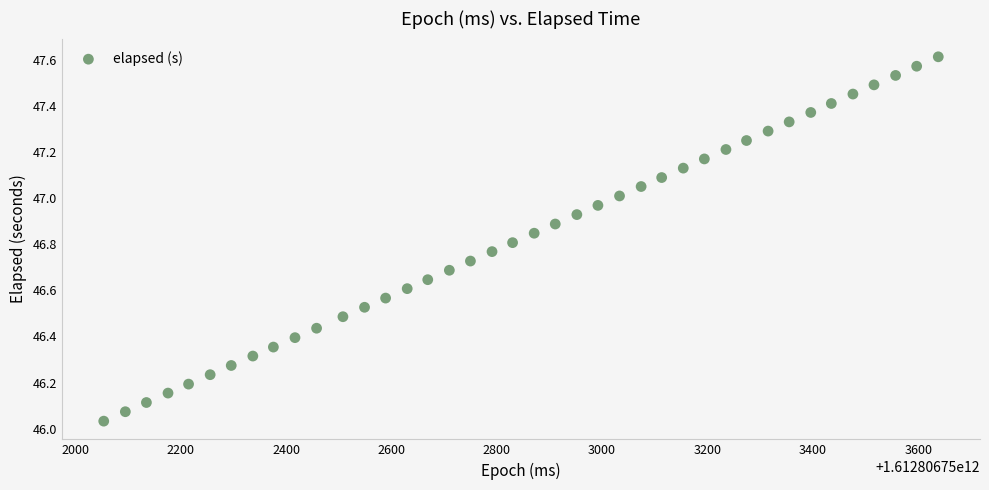

What is the range of Y values (max minus min)?

1.6